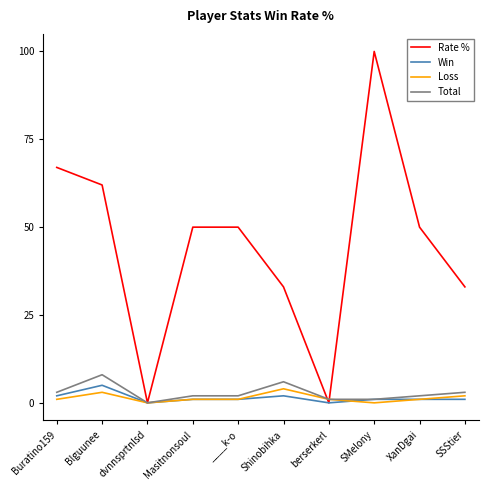

At which category is the sum across all series the highest?

SMelony